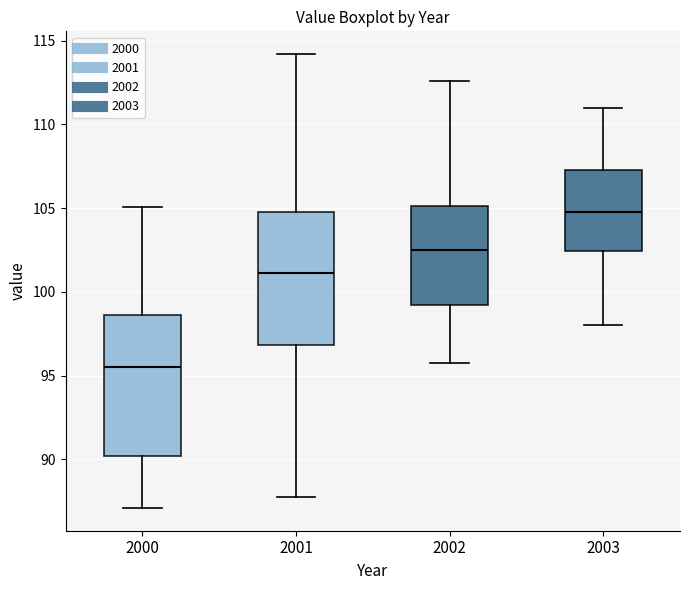

Which box has the lowest median line?

2000